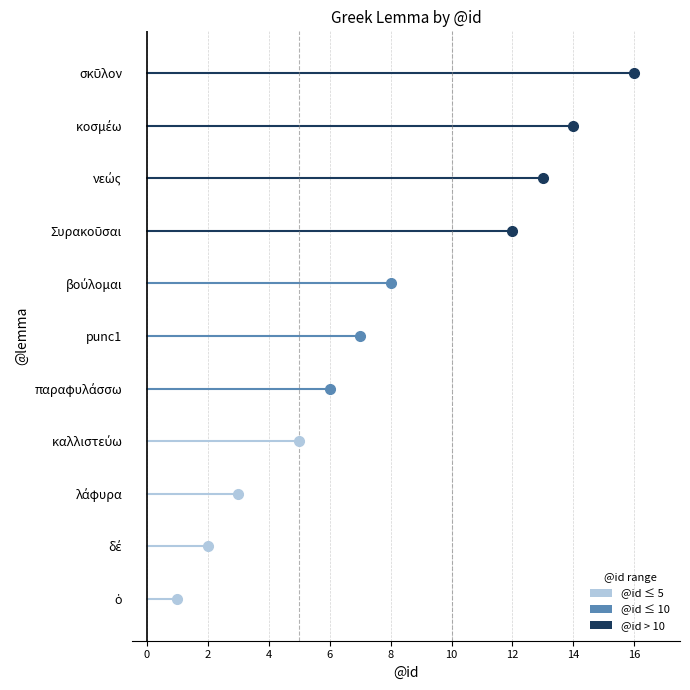

Is it true that the value at βούλομαι is 8?

True